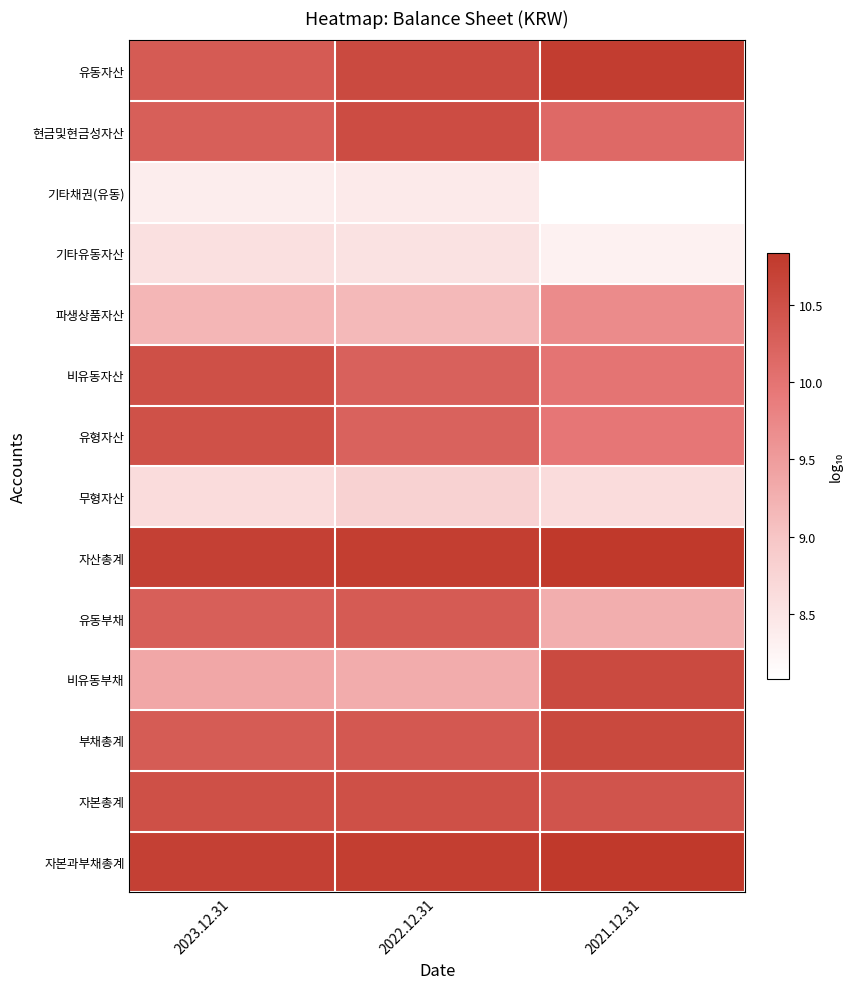

Reading right to left, extract all data points from this chart.

유동자산: 2021.12.31=10.8	2022.12.31=10.6	2023.12.31=10.3
현금및현금성자산: 2021.12.31=10.1	2022.12.31=10.5	2023.12.31=10.3
기타채권(유동): 2021.12.31=8.1	2022.12.31=8.4	2023.12.31=8.4
기타유동자산: 2021.12.31=8.3	2022.12.31=8.5	2023.12.31=8.6
파생상품자산: 2021.12.31=9.7	2022.12.31=9.1	2023.12.31=9.2
비유동자산: 2021.12.31=10.0	2022.12.31=10.3	2023.12.31=10.5
유형자산: 2021.12.31=10.0	2022.12.31=10.2	2023.12.31=10.5
무형자산: 2021.12.31=8.6	2022.12.31=8.8	2023.12.31=8.6
자산총계: 2021.12.31=10.8	2022.12.31=10.7	2023.12.31=10.7
유동부채: 2021.12.31=9.3	2022.12.31=10.3	2023.12.31=10.3
비유동부채: 2021.12.31=10.6	2022.12.31=9.3	2023.12.31=9.4
부채총계: 2021.12.31=10.6	2022.12.31=10.4	2023.12.31=10.3
자본총계: 2021.12.31=10.4	2022.12.31=10.5	2023.12.31=10.5
자본과부채총계: 2021.12.31=10.8	2022.12.31=10.7	2023.12.31=10.7